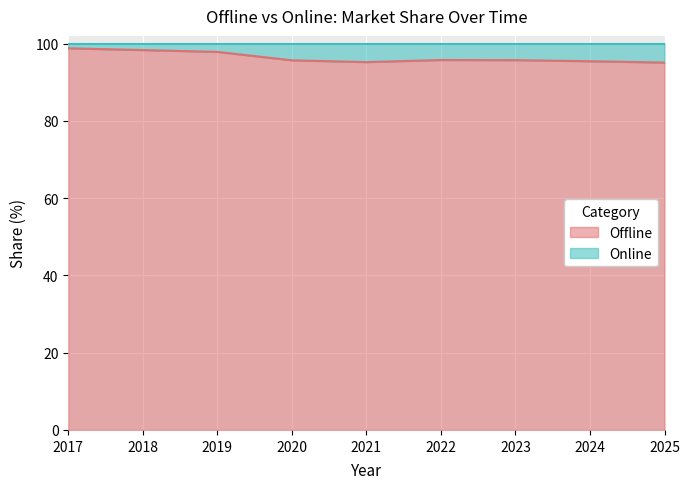

Rank the categories by value from lowest to highest.

2025, 2021, 2024, 2020, 2023, 2022, 2019, 2018, 2017